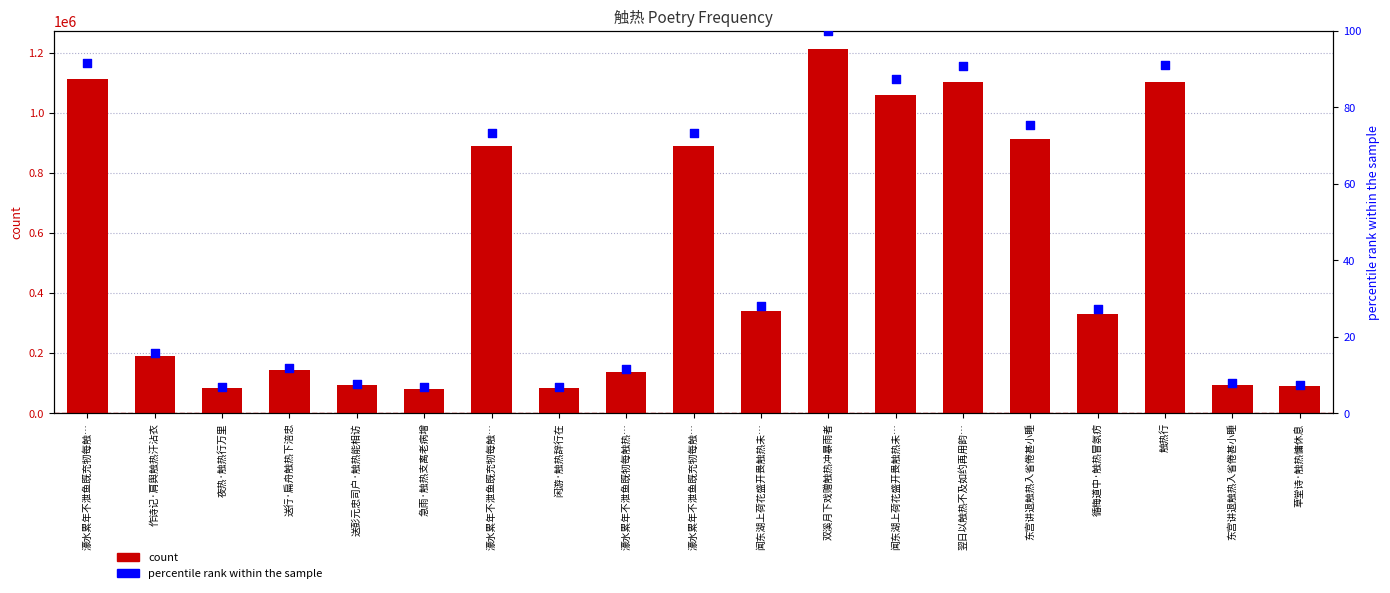

Which series reaches the minimum Y coordinate?

percentile rank within the sample